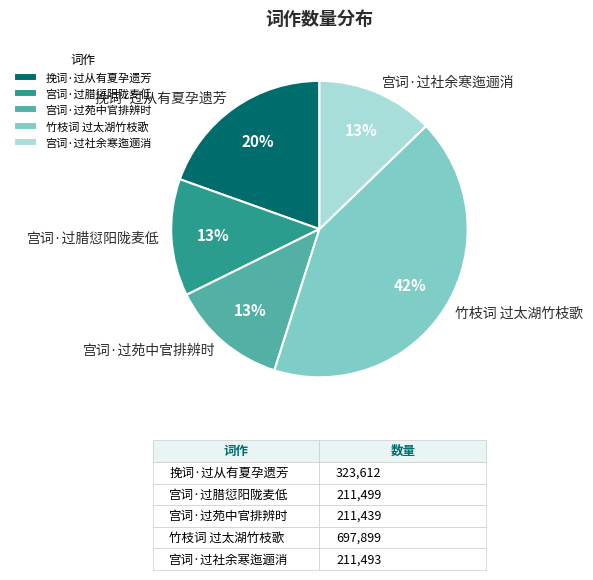

Approximately how many times larger is the value at 宫词·过苑中官排辨时 compared to 竹枝词 过太湖竹枝歌?

0.3